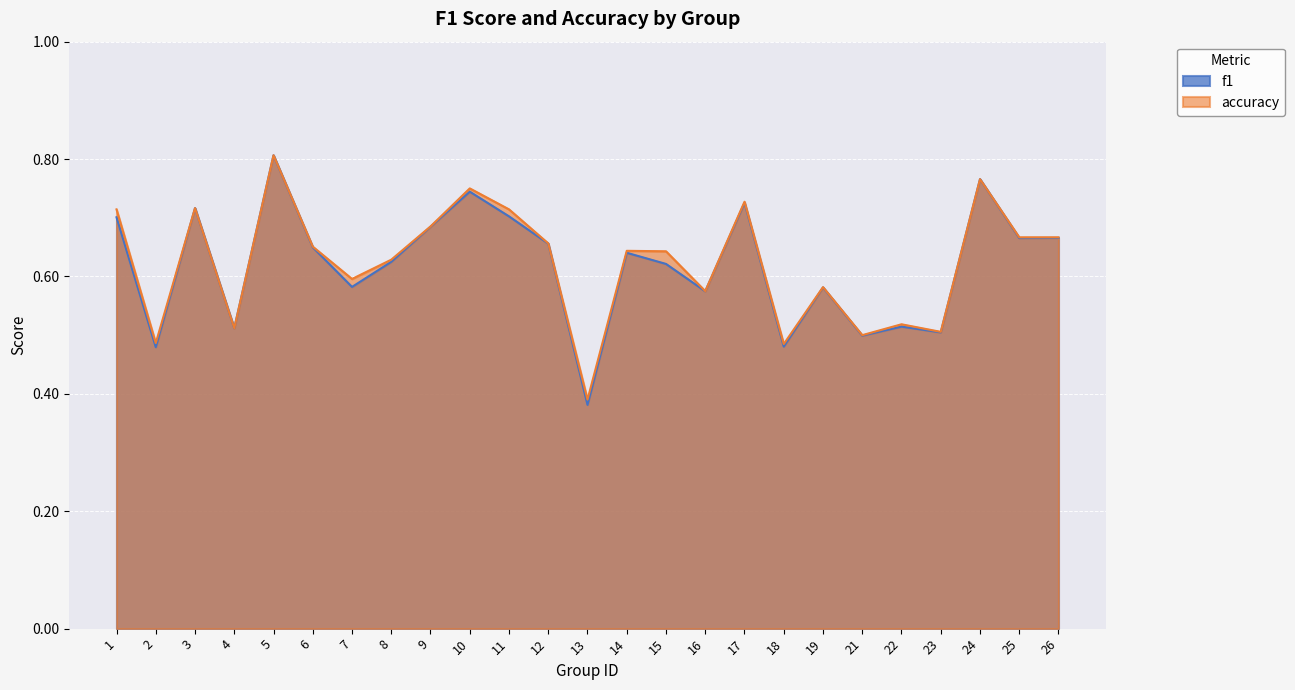

How many lines are shown in the chart?

2